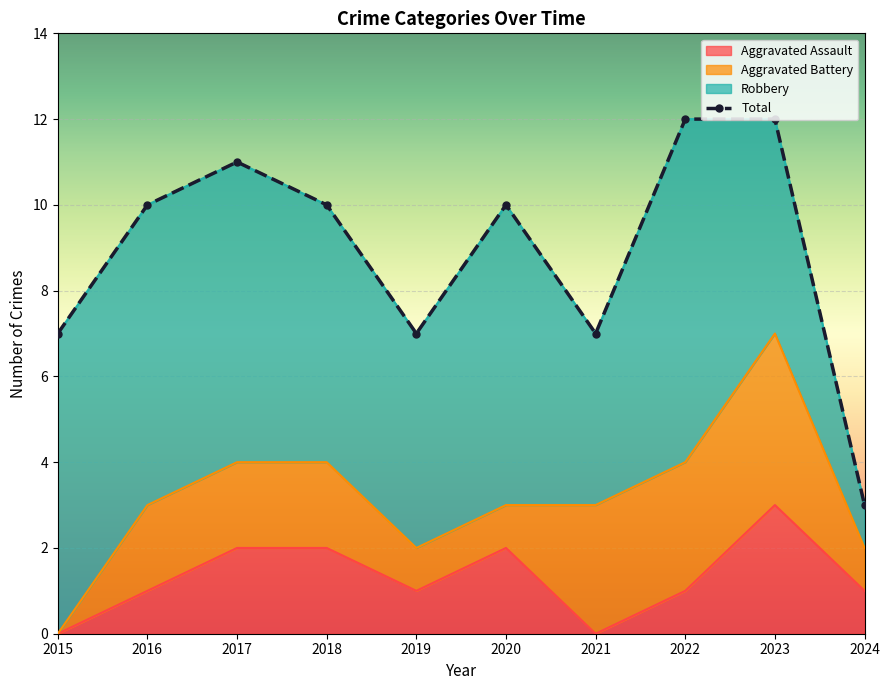

Between 2019 and 2017, which is larger?

2017